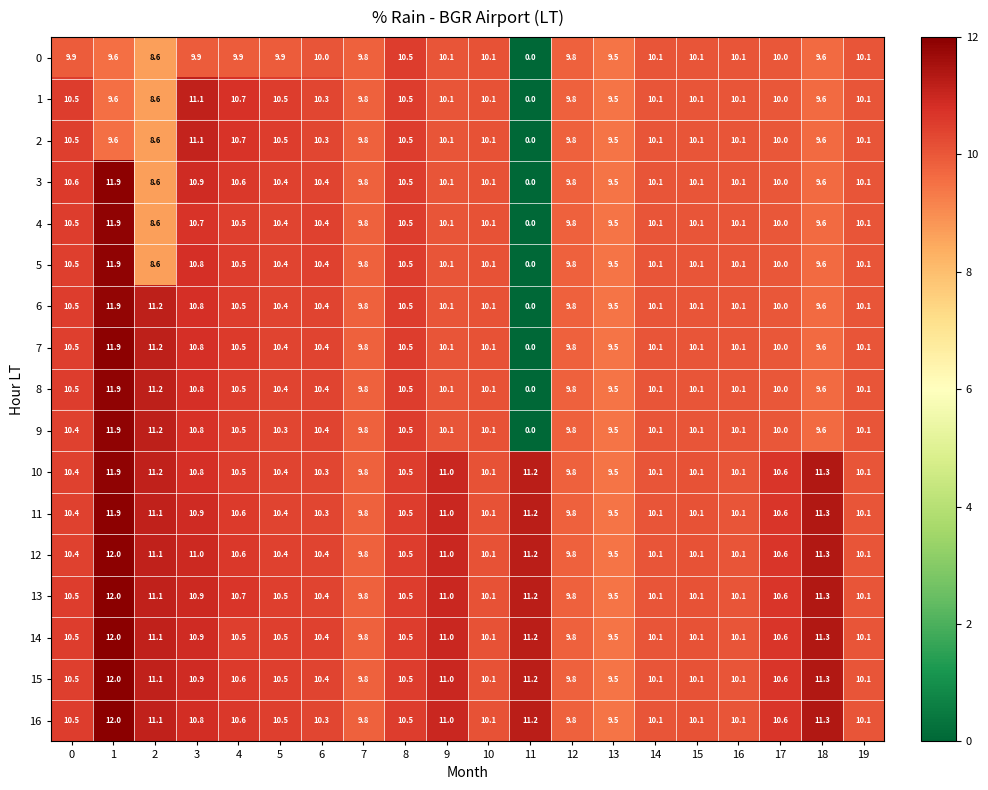

Is it true that 9 equals 10.1 at 15?

True